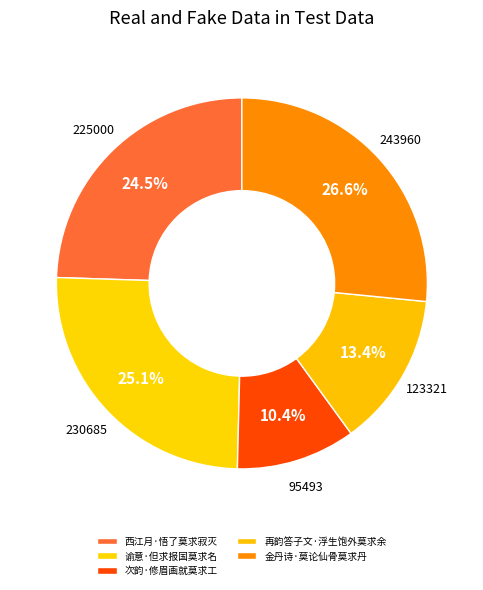

Is there any slice that represents more than half of the pie?

No